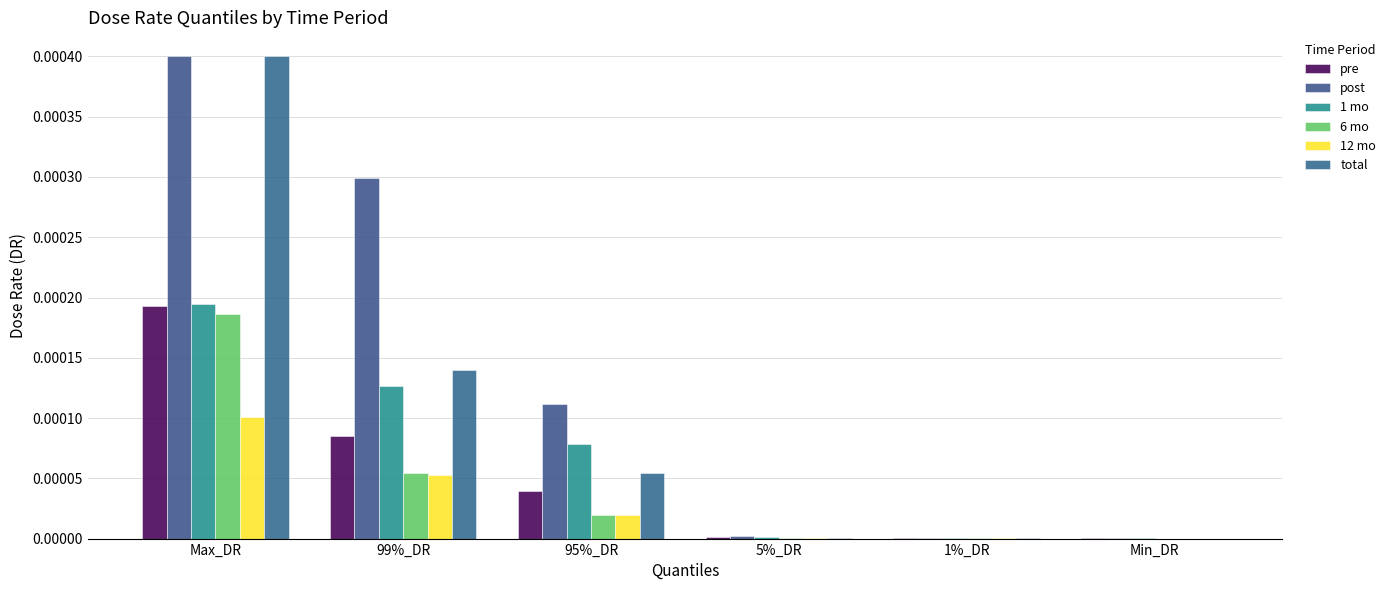

Count the number of data series in this chart.

6